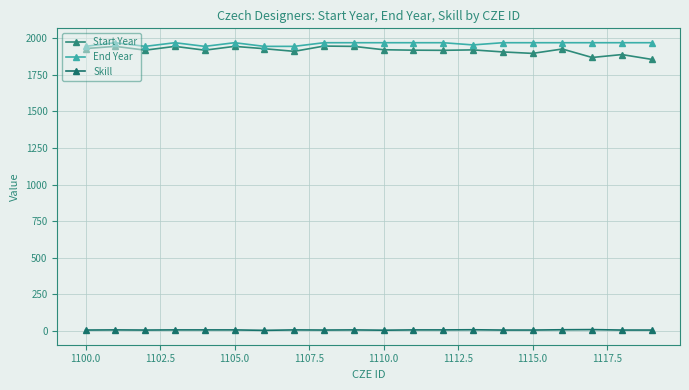

True or false: Skill and Start Year cross at least once.

False